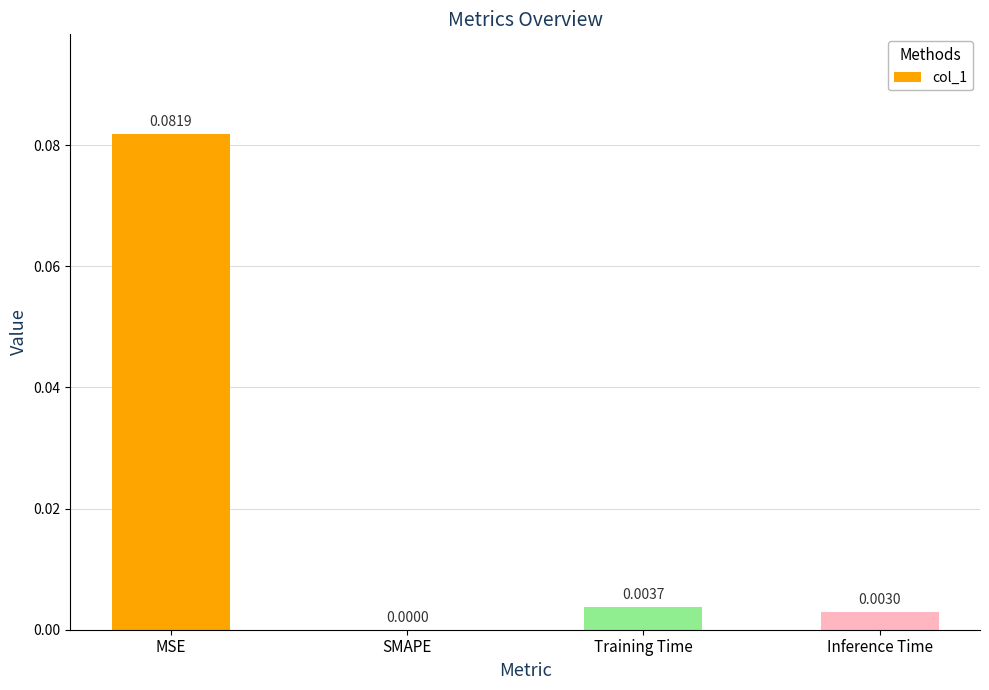

Where is the data nearest to the value 0?

SMAPE